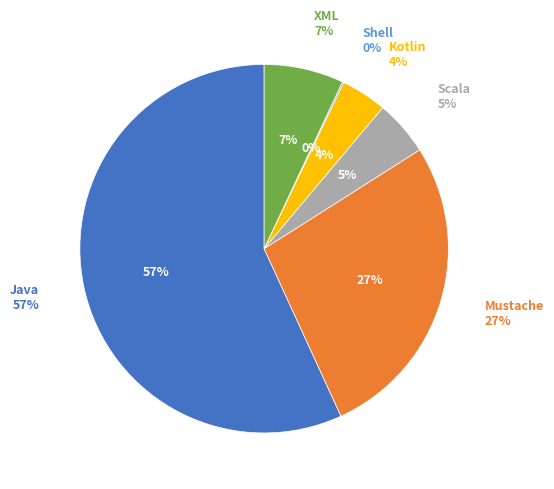

To the nearest percent, what portion does Scala represent?

5%